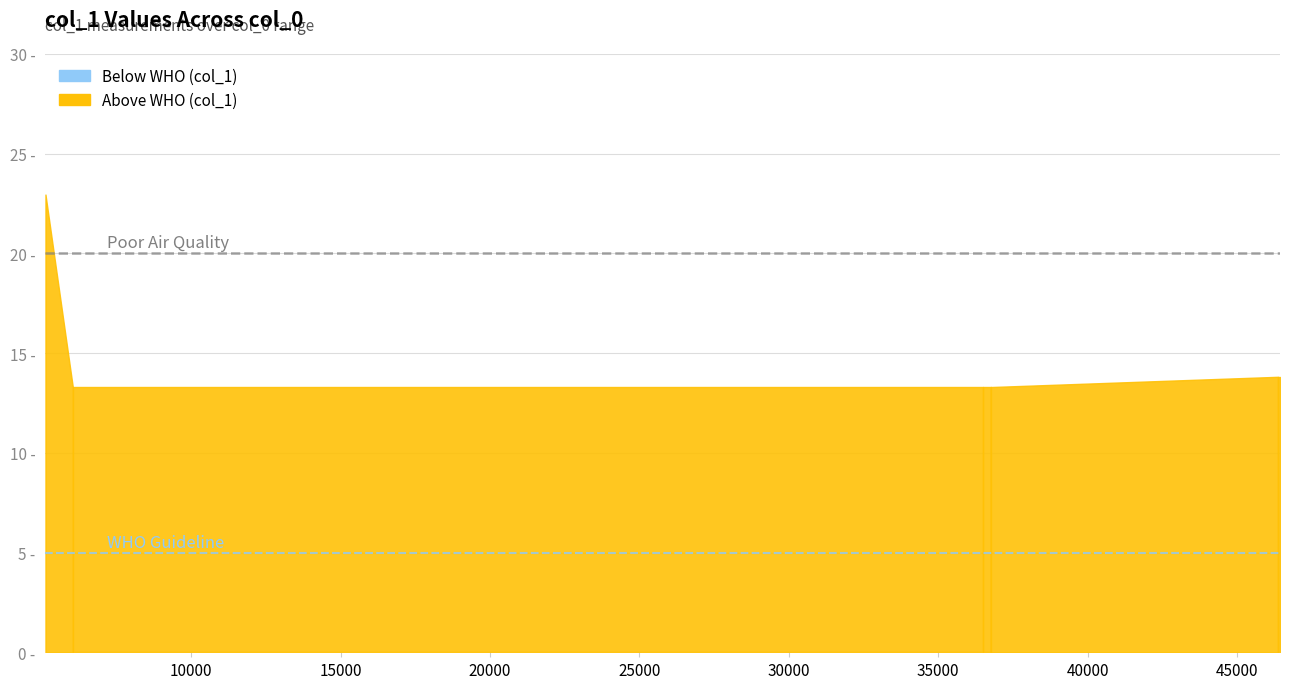

How many distinct data groups are displayed?

1